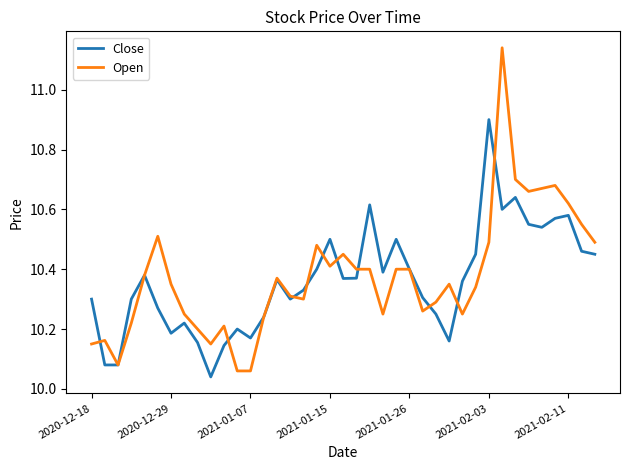

List the series in order of their peak value, lowest first.

Close, Open